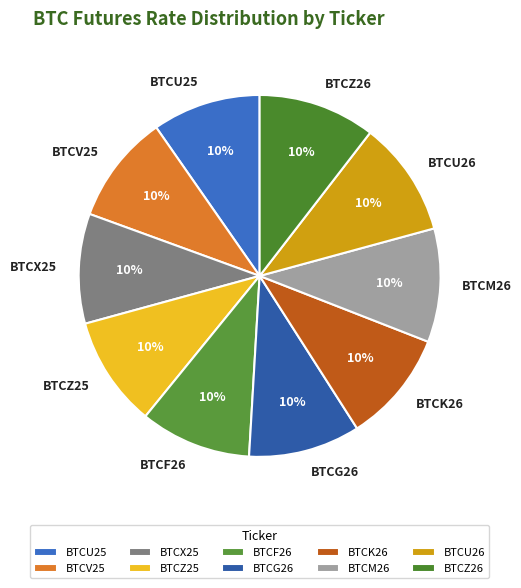

What is the ratio of the value at BTCZ25 to the value at BTCM26?

1.0